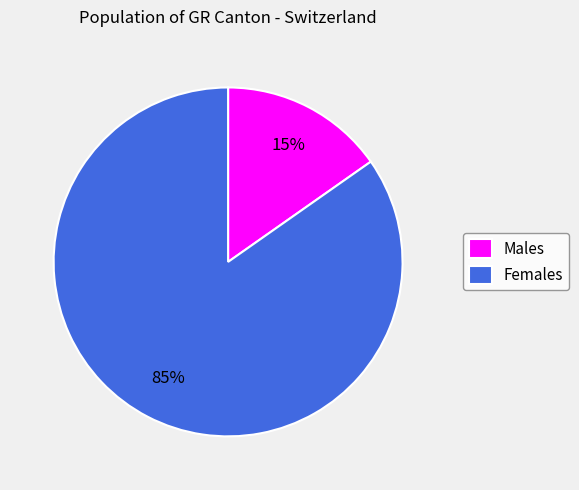

What is the largest slice in the pie chart?

Females